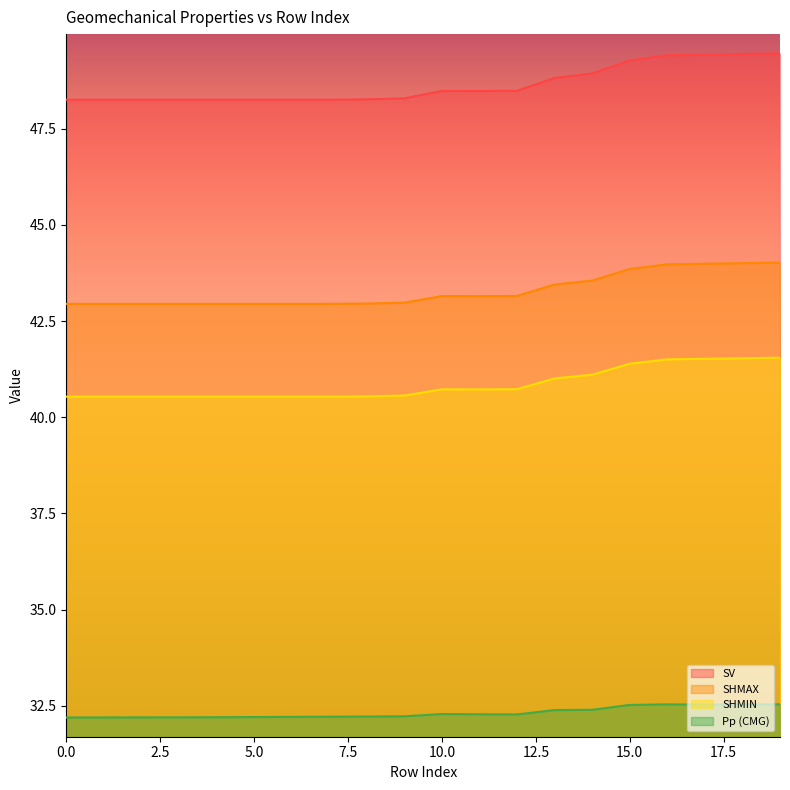

At how many categories does at least one series exceed 32?

20